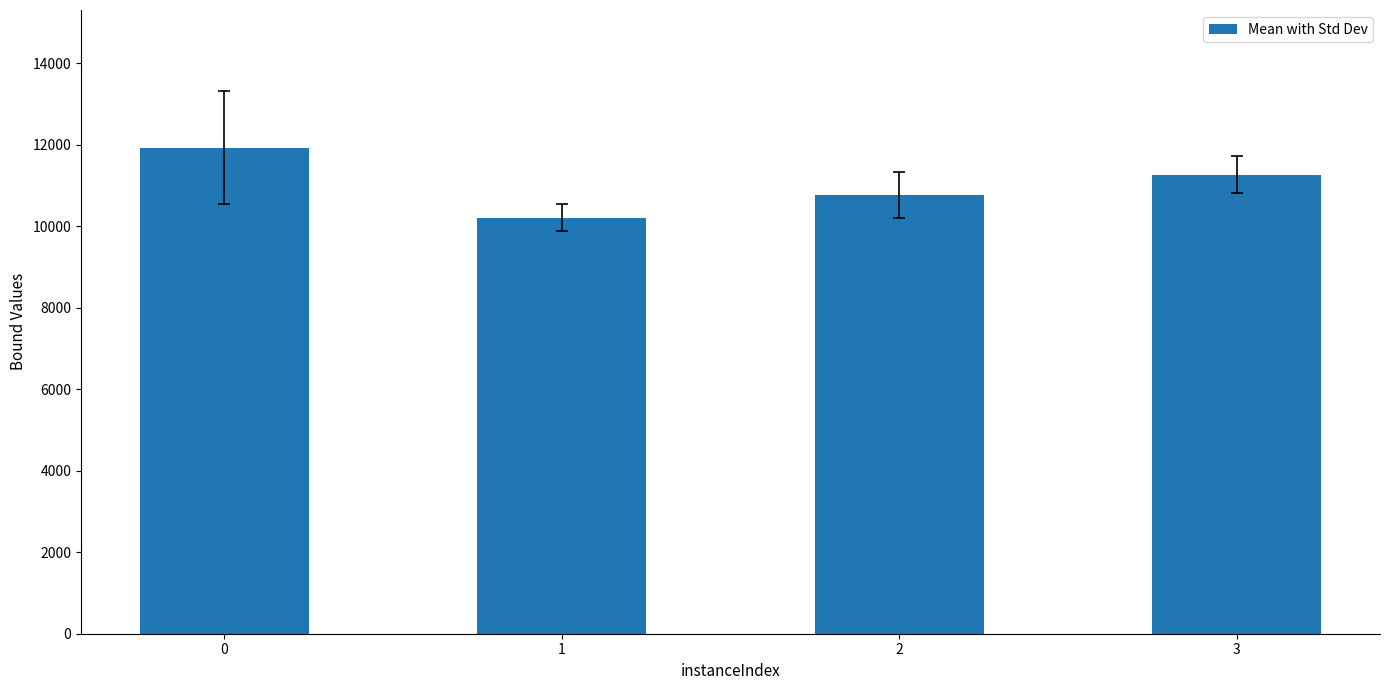

Reading left to right, list all the values displayed in this chart.

11929.2	10208.2	10761.7	11265.9